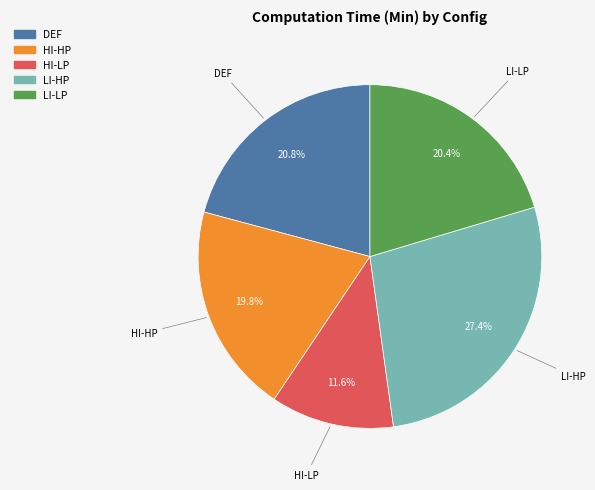

Does any single category account for the majority?

No